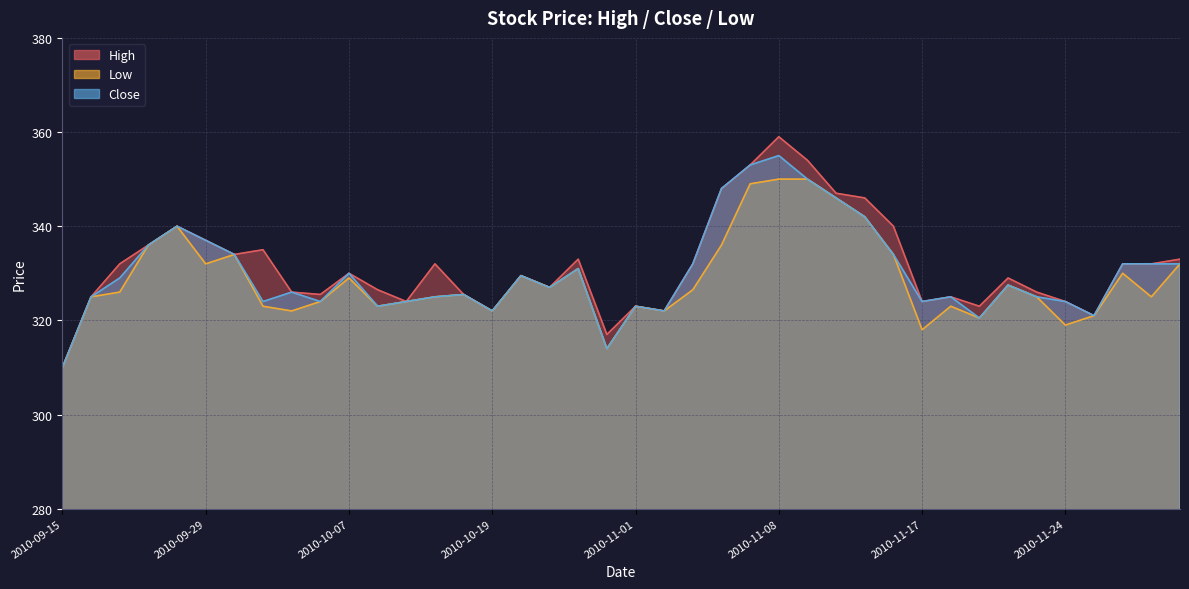

Where is Low nearest to the value 330?

2010-11-29